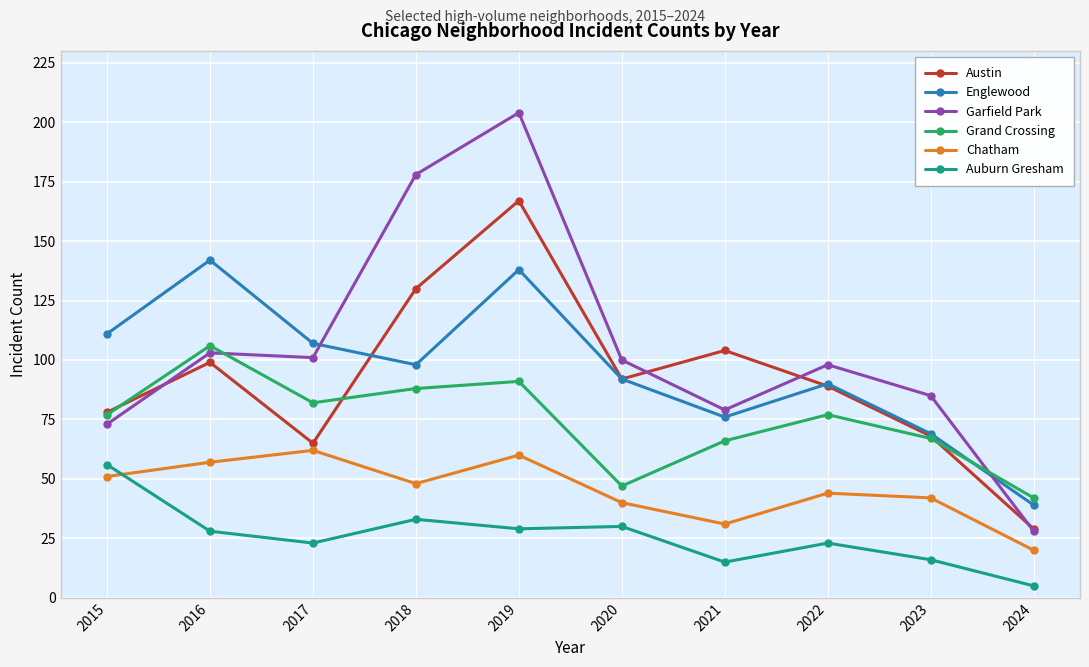

How many interior local valleys does the Grand Crossing series have?

2